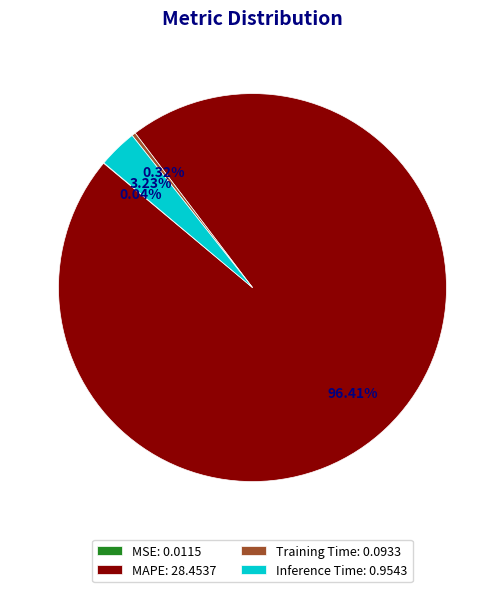

Does MAPE: 28.4537 account for over 50% of the chart?

Yes